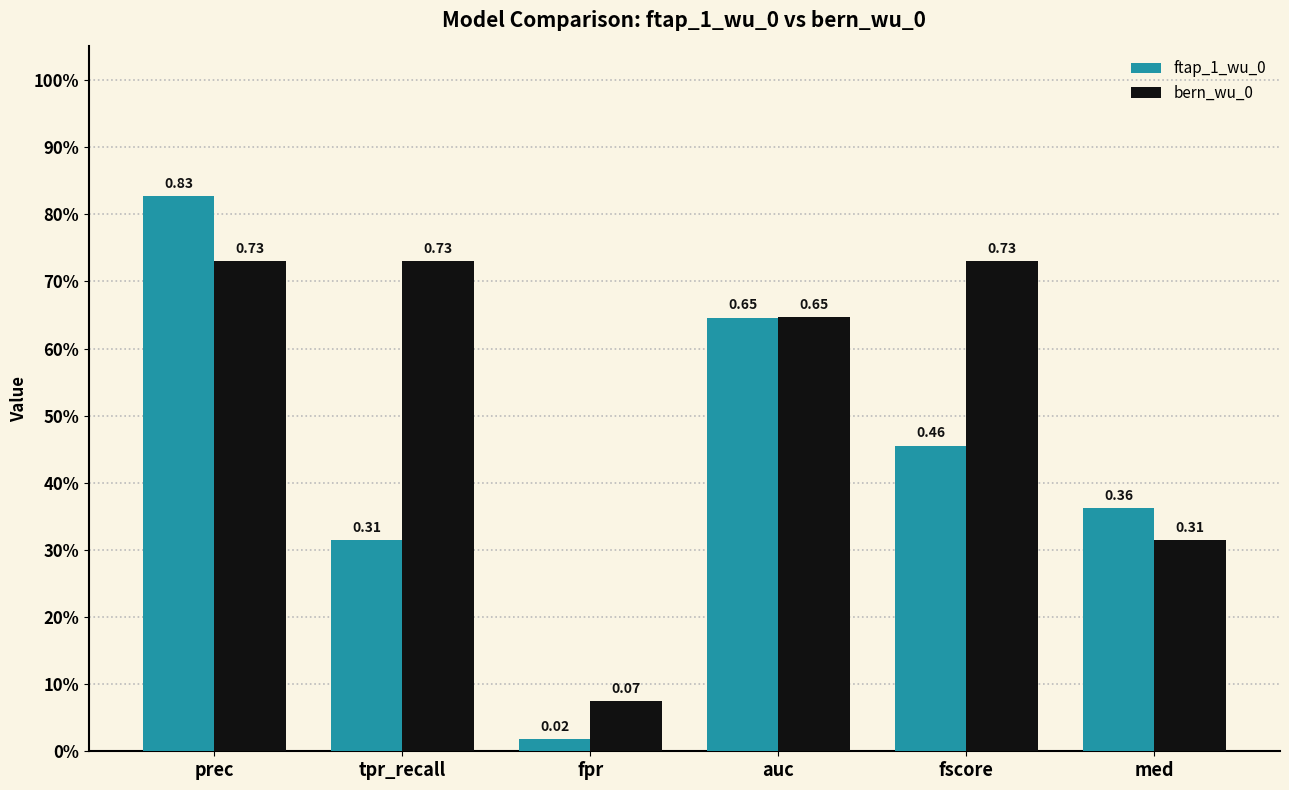

The value of bern_wu_0 at prec is 0.2. True or false?

False